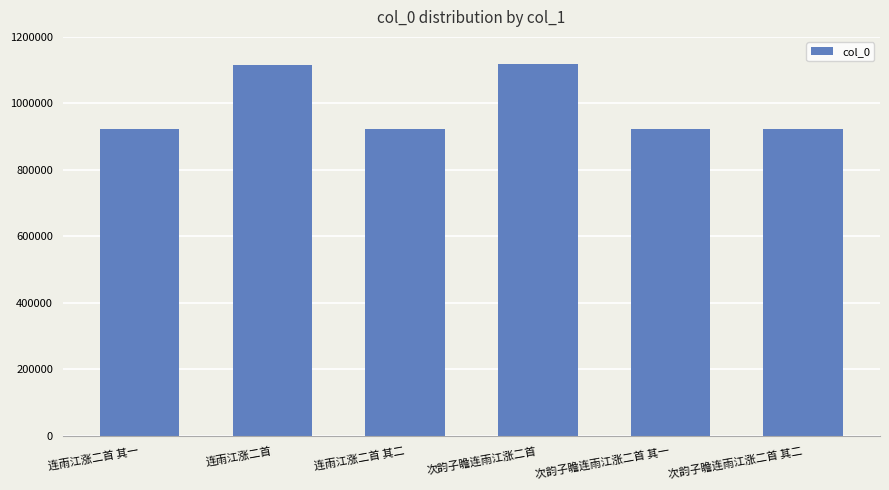

Between 次韵子瞻连雨江涨二首 其二 and 次韵子瞻连雨江涨二首, which is larger?

次韵子瞻连雨江涨二首